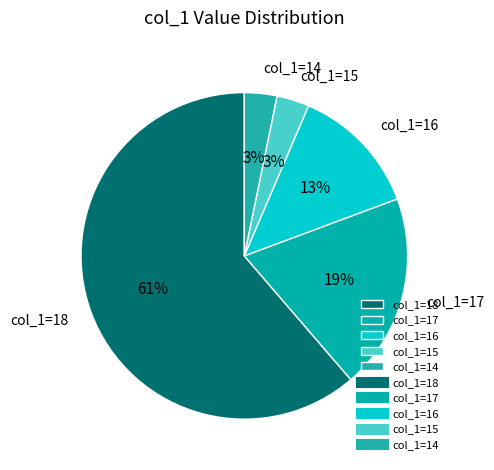

Count the number of slices in the pie.

5